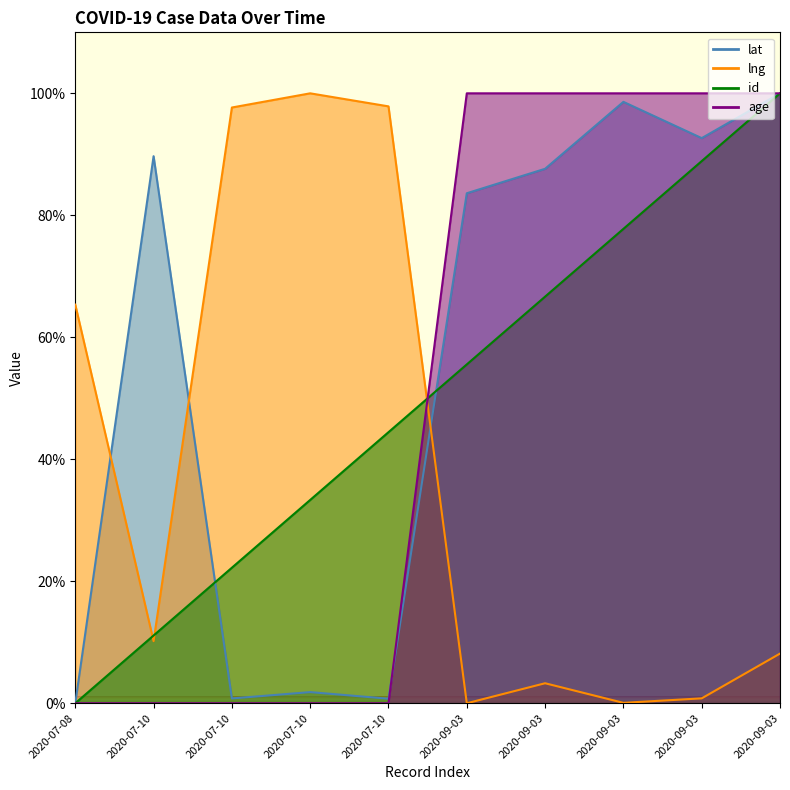

Between 2020-07-08 and 2020-07-10, which series saw the biggest shift?

lng